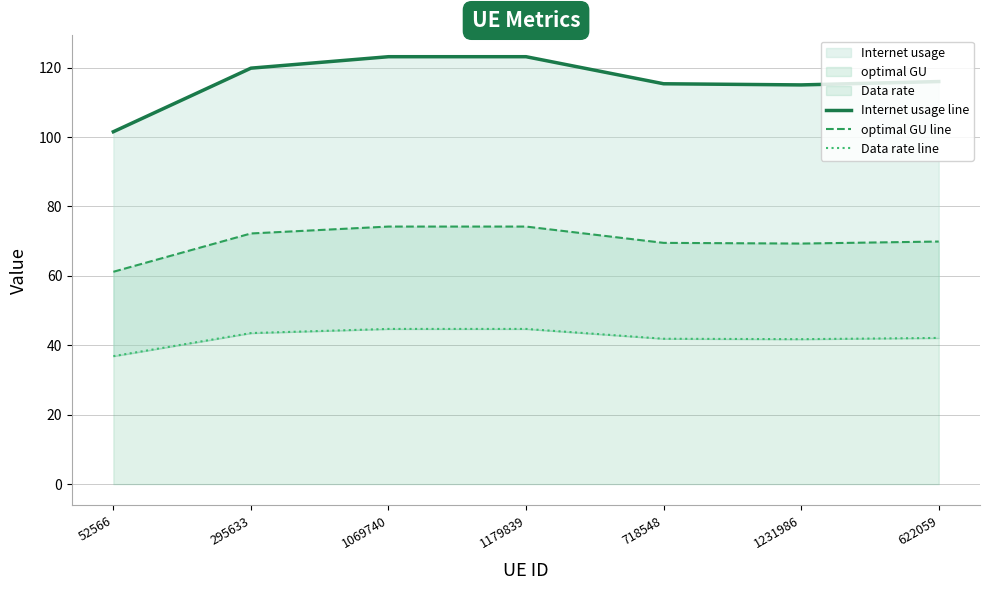

How many data points in Data rate line are above 42?

4